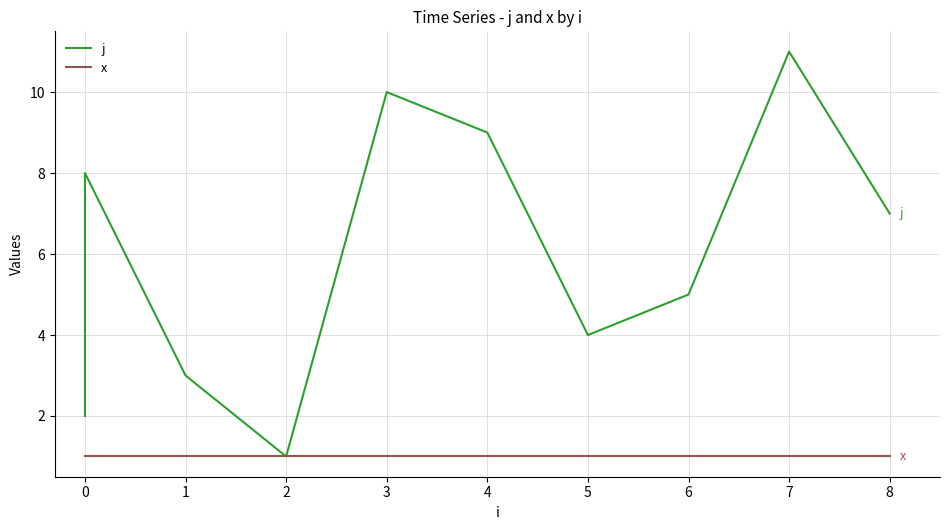

At how many categories does at least one series exceed 6?

5